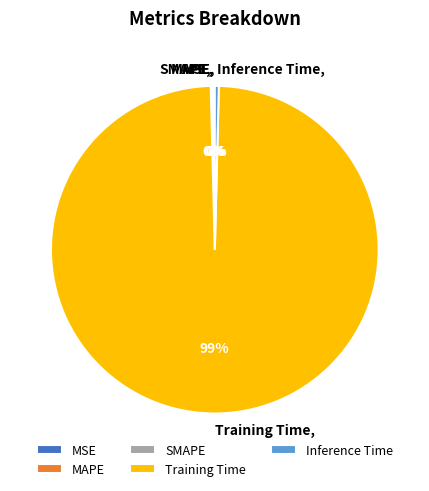

Does Training Time account for over 50% of the chart?

Yes